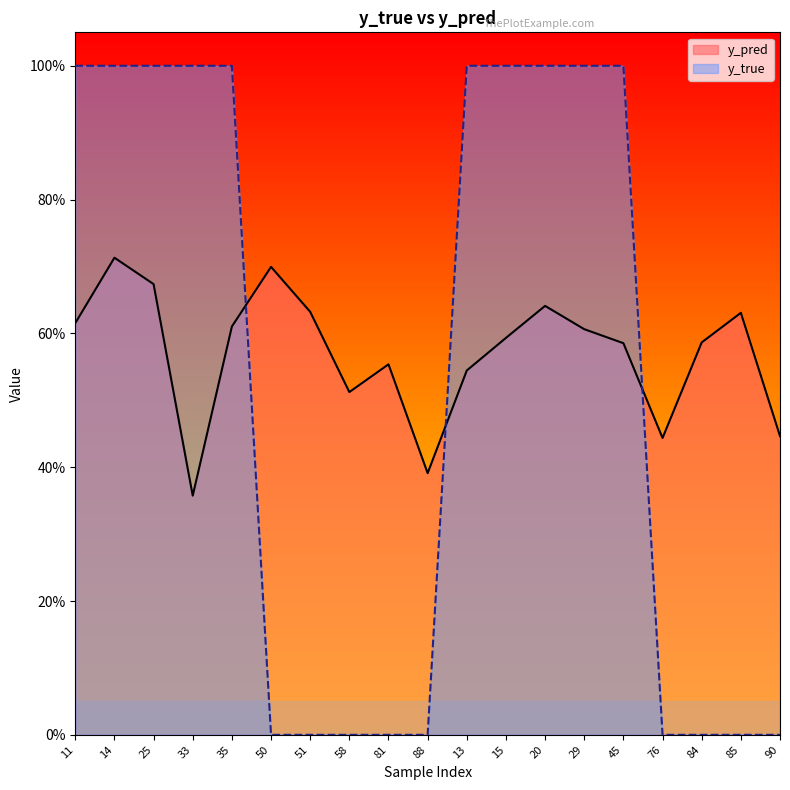

Between which two adjacent categories do y_true and y_pred first intersect?

35 and 50